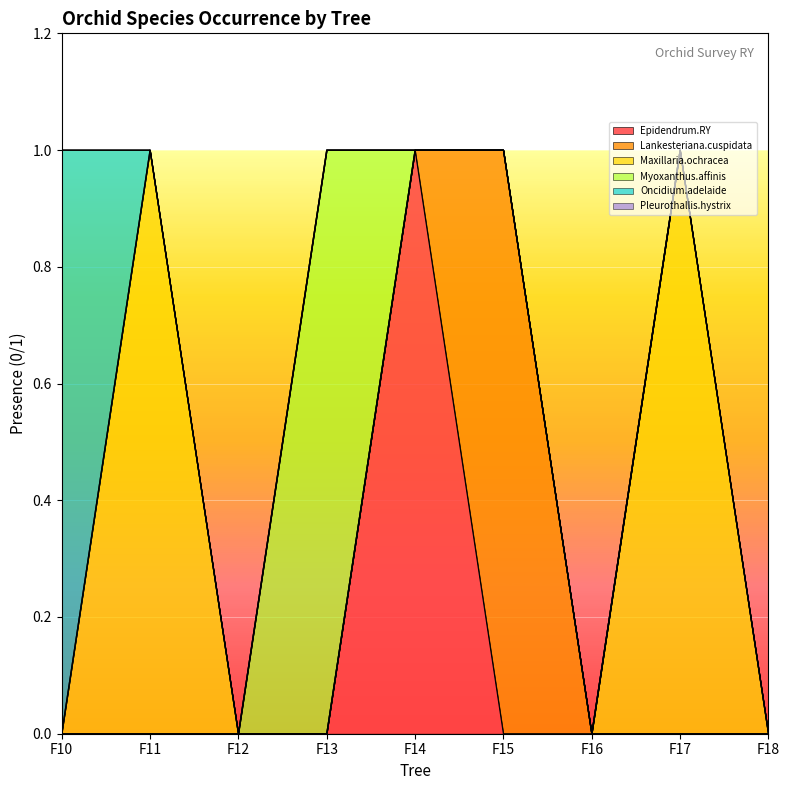

Is it true that Epidendrum.RY equals 1 at F18?

False